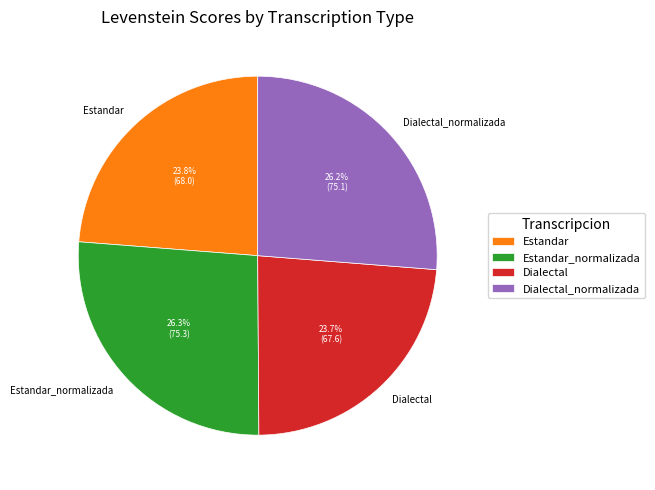

What percentage do Dialectal_normalizada and Dialectal together represent?

49.9%